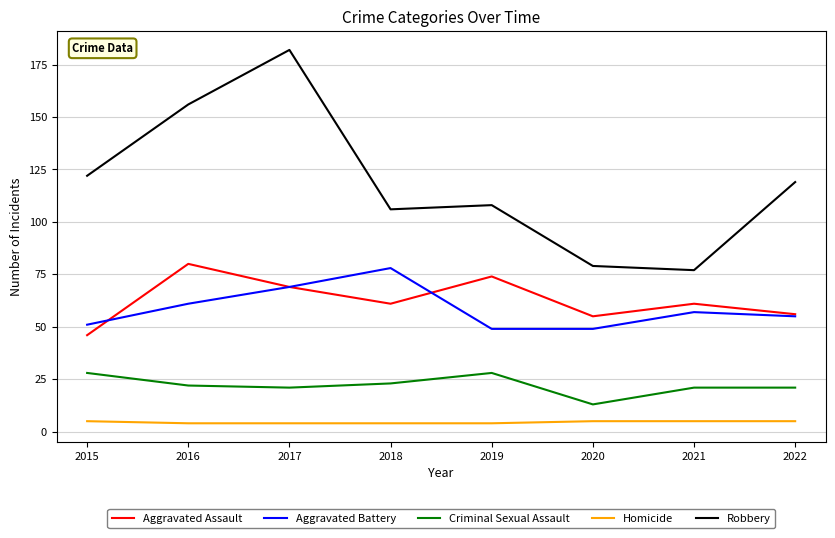

What is the sum of the Aggravated Battery values at 2016 and 2020?

110